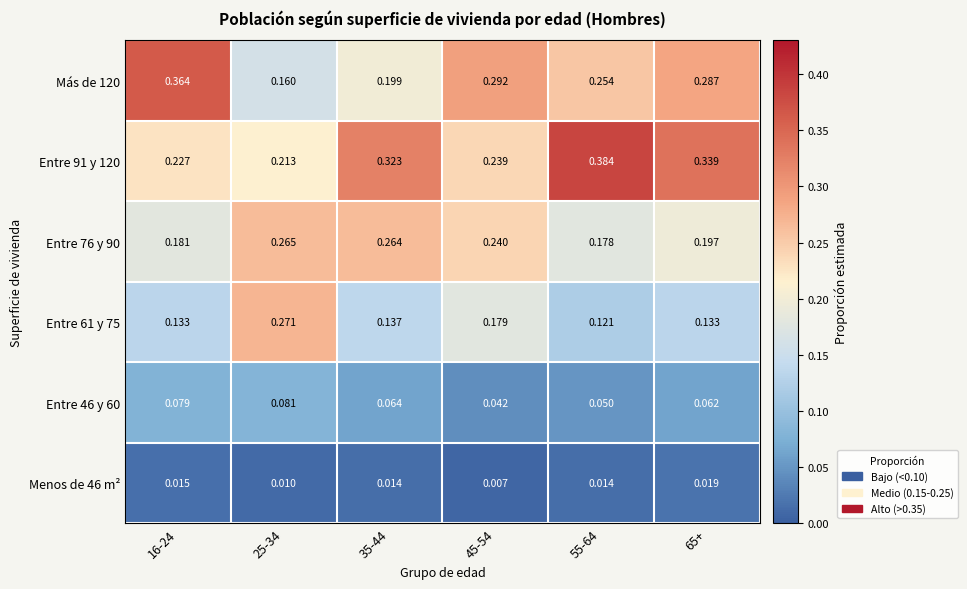

Is the value of Entre 61 y 75 at 35-44 greater than the value of Entre 91 y 120 at 55-64?

No